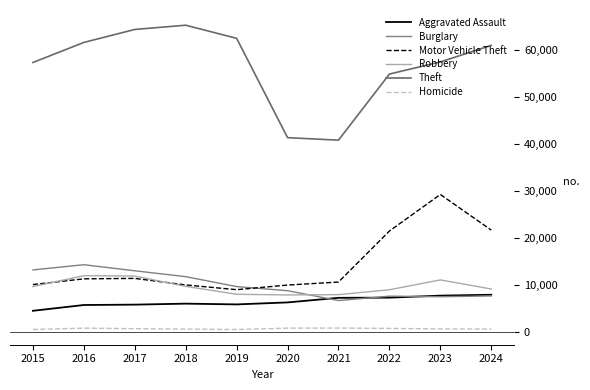

The Motor Vehicle Theft series shows 11380 at 2017. True or false?

True